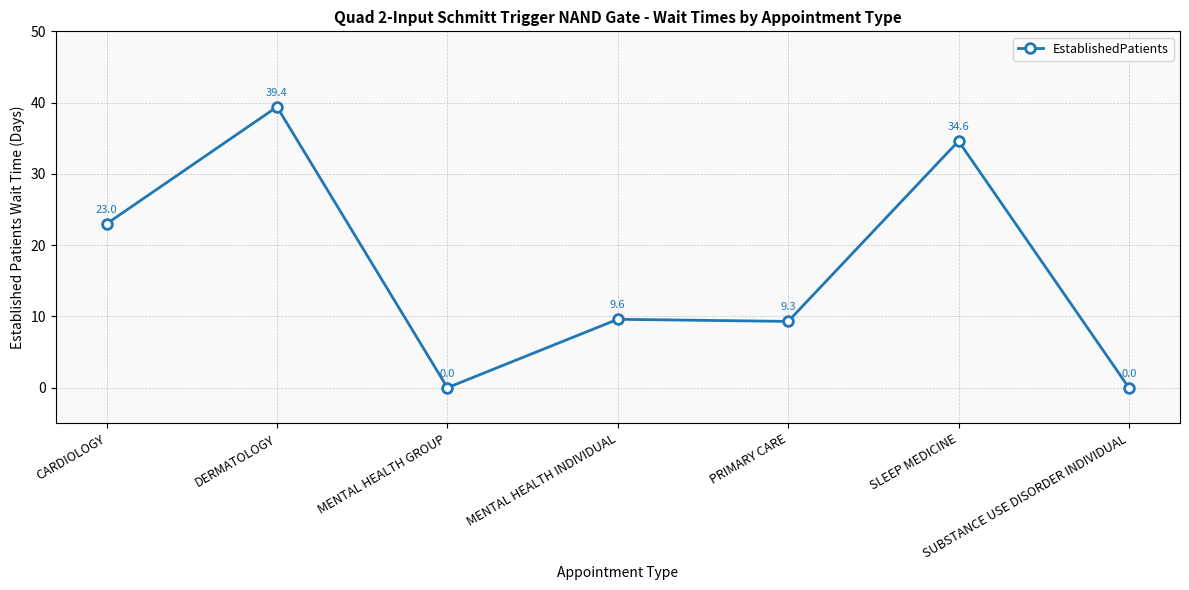

True or false: the data shows 23.0 at CARDIOLOGY.

True